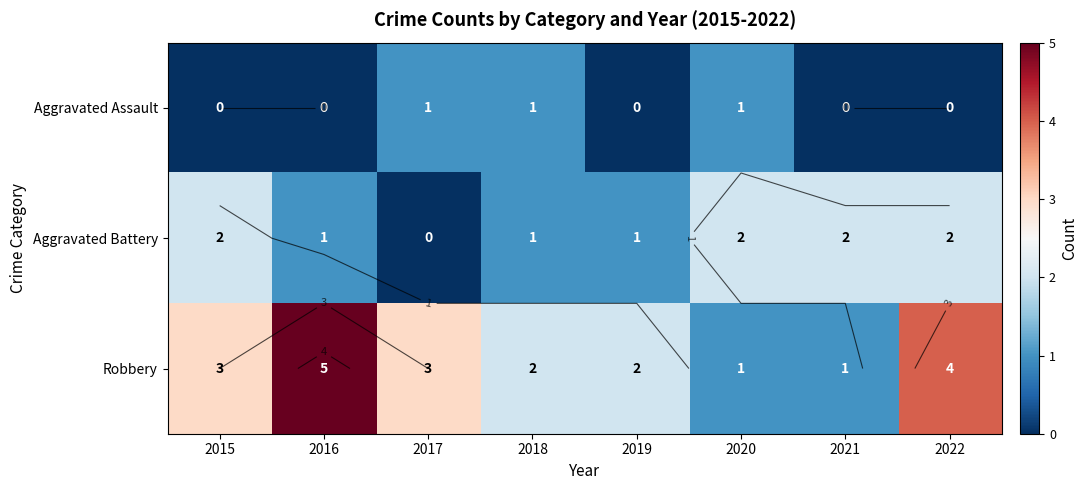

At how many categories does at least one series exceed 2?

4